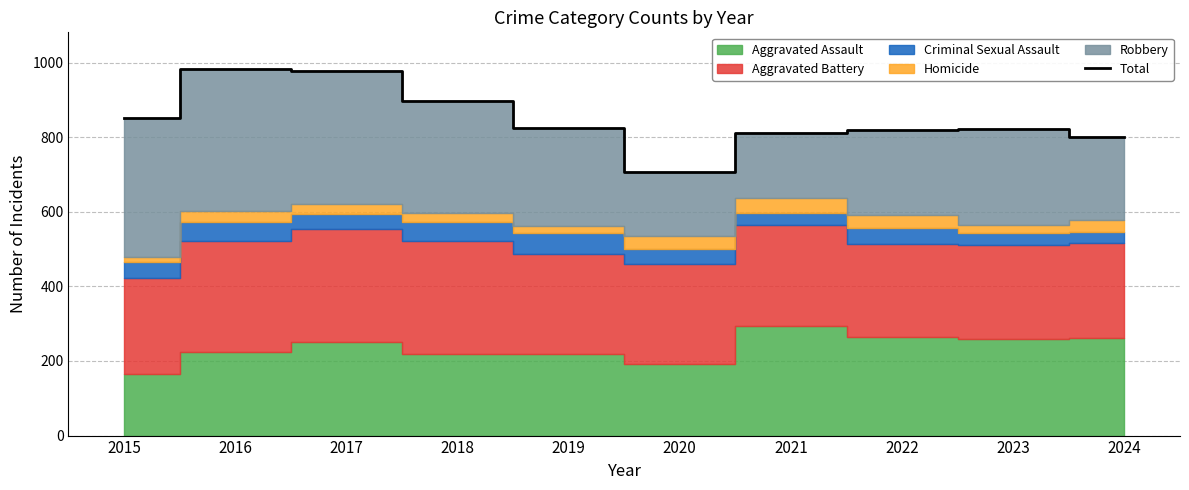

Reading left to right, what are all the values shown in this chart?

851	983	978	898	826	708	811	819	823	800